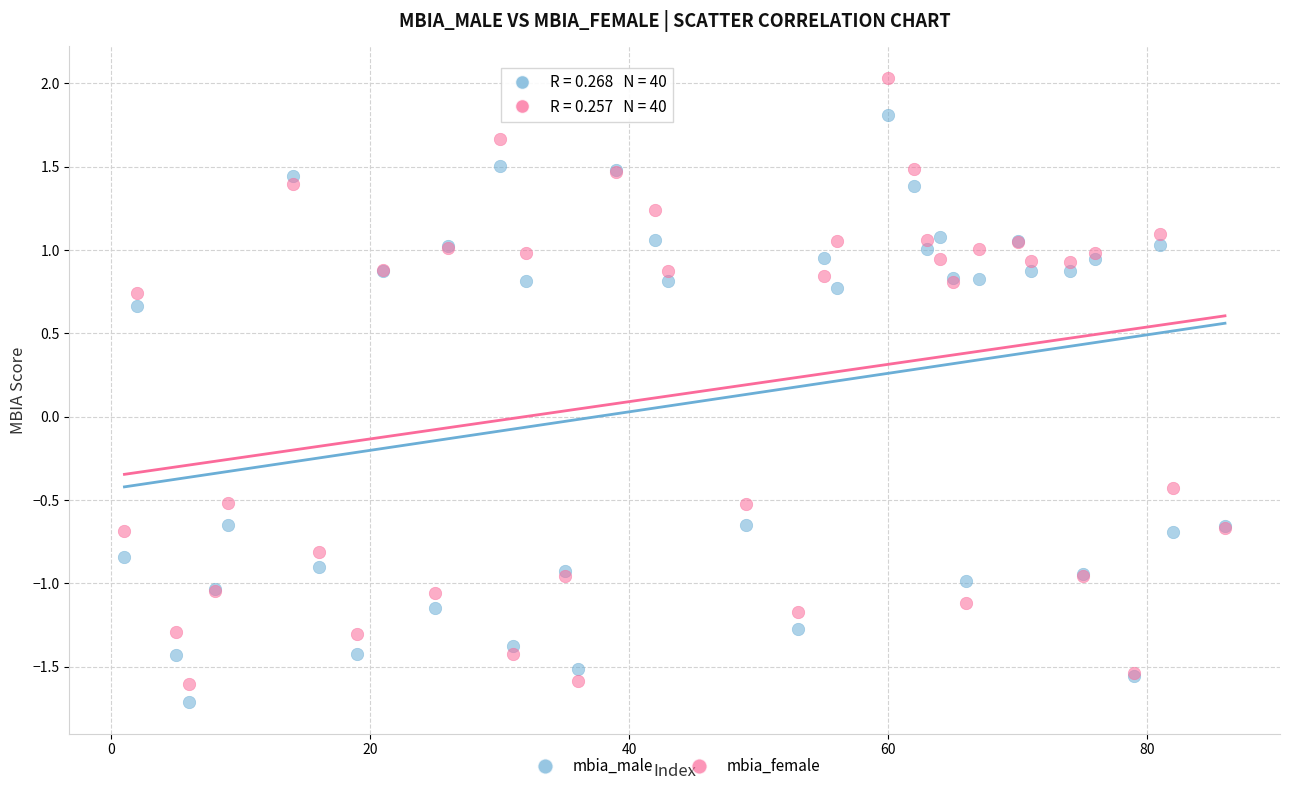

Which series has the widest spread of Y values?

mbia_female